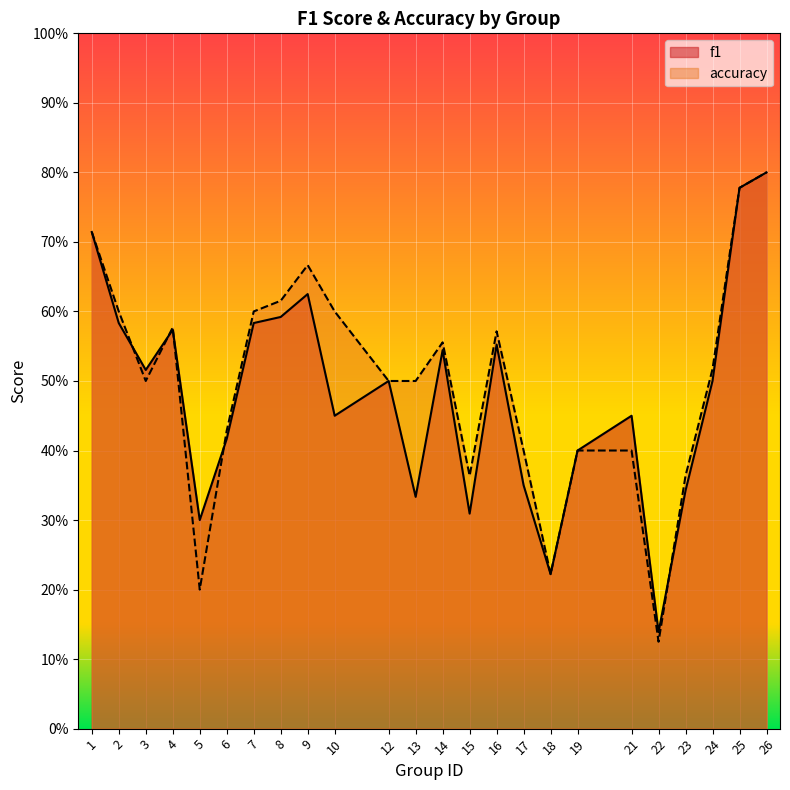

At which category does the chart reach its peak across all series?

26